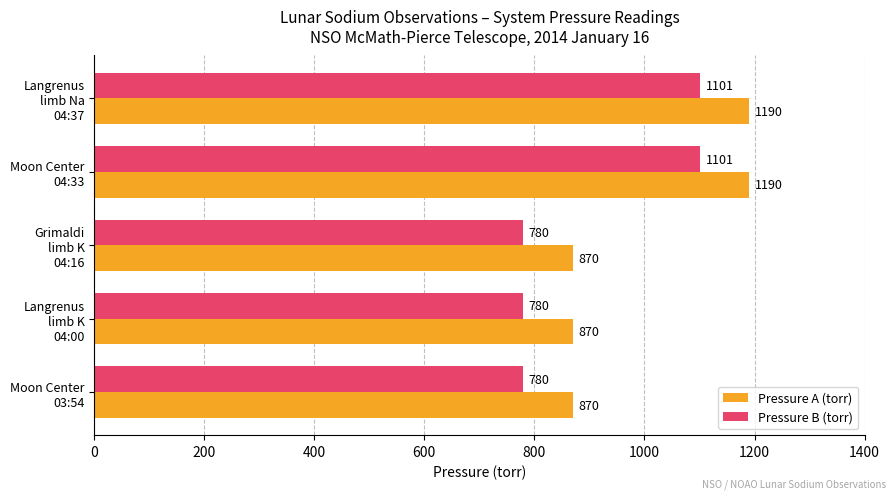

What is the average value of the Pressure A (torr) series?

998